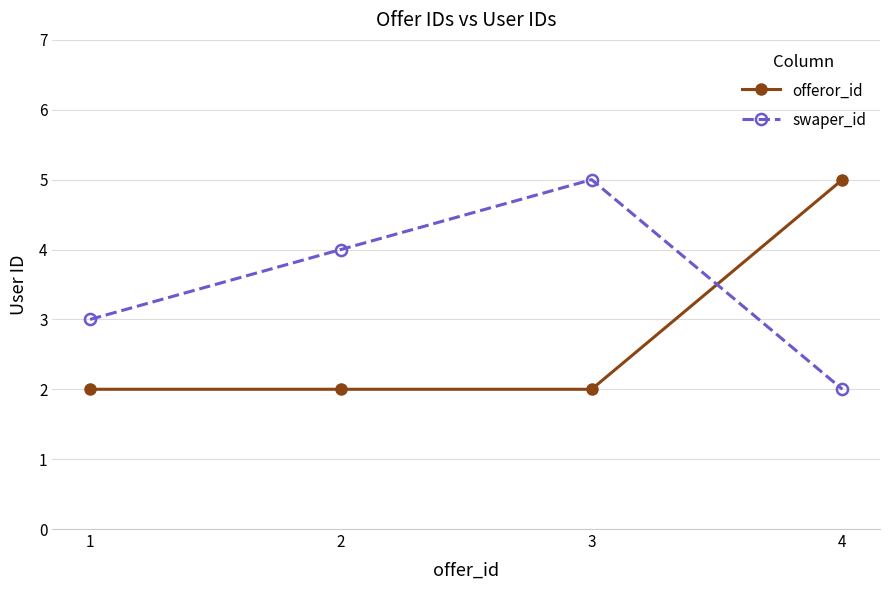

How many series are shown in this chart?

2